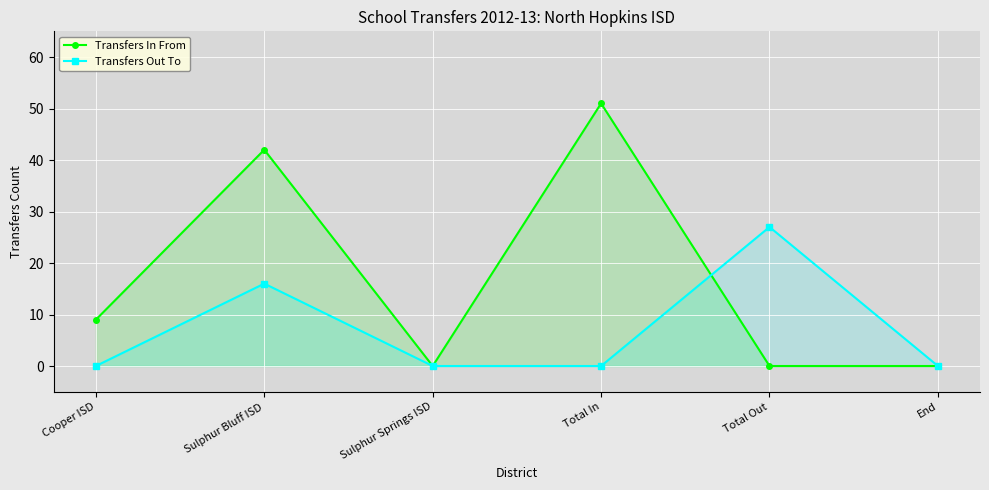

Which has a higher value, End or Cooper ISD?

Cooper ISD